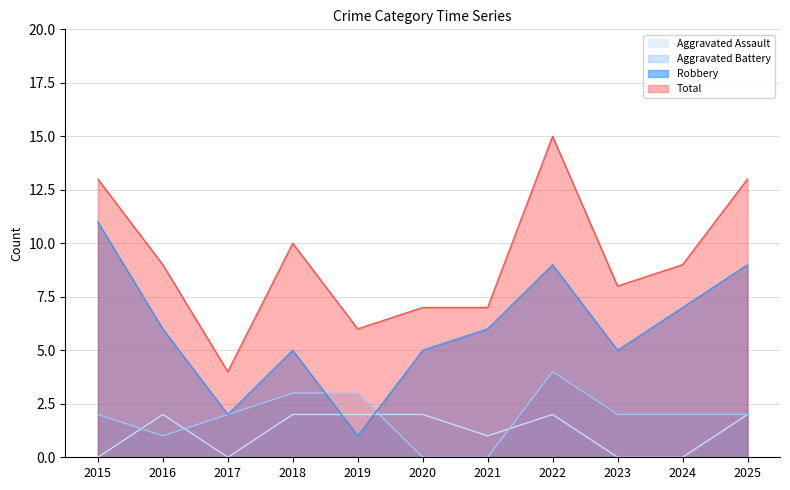

What is the average value of the Total series?

9